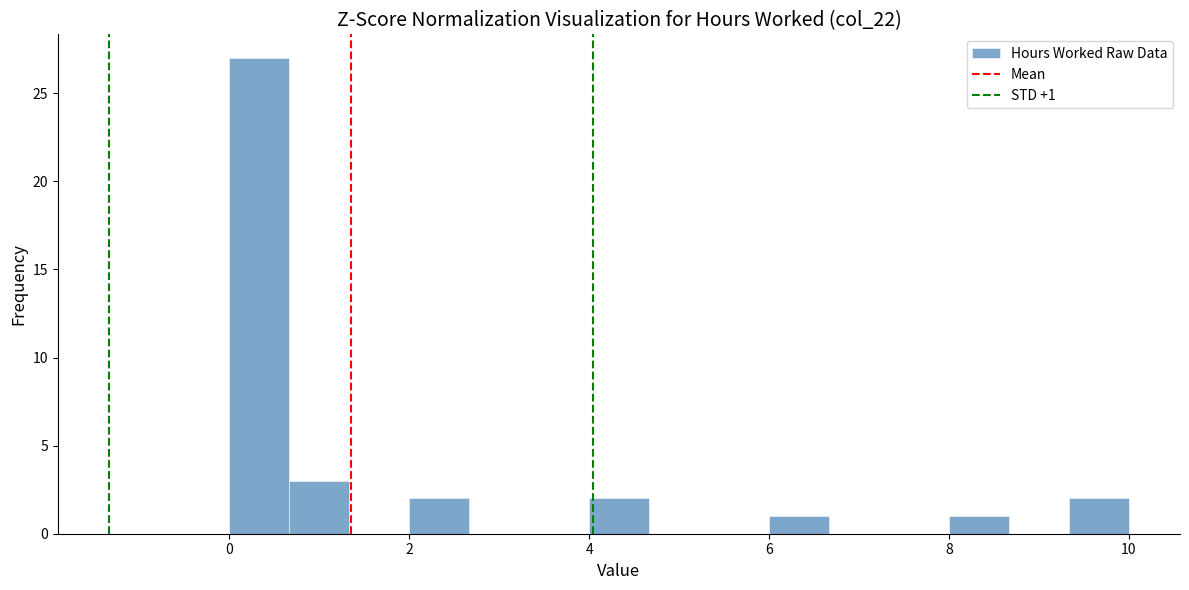

Around what value on the x-axis is the tallest bar? Give the approximate position of its centre, as read against the axis.

0.4